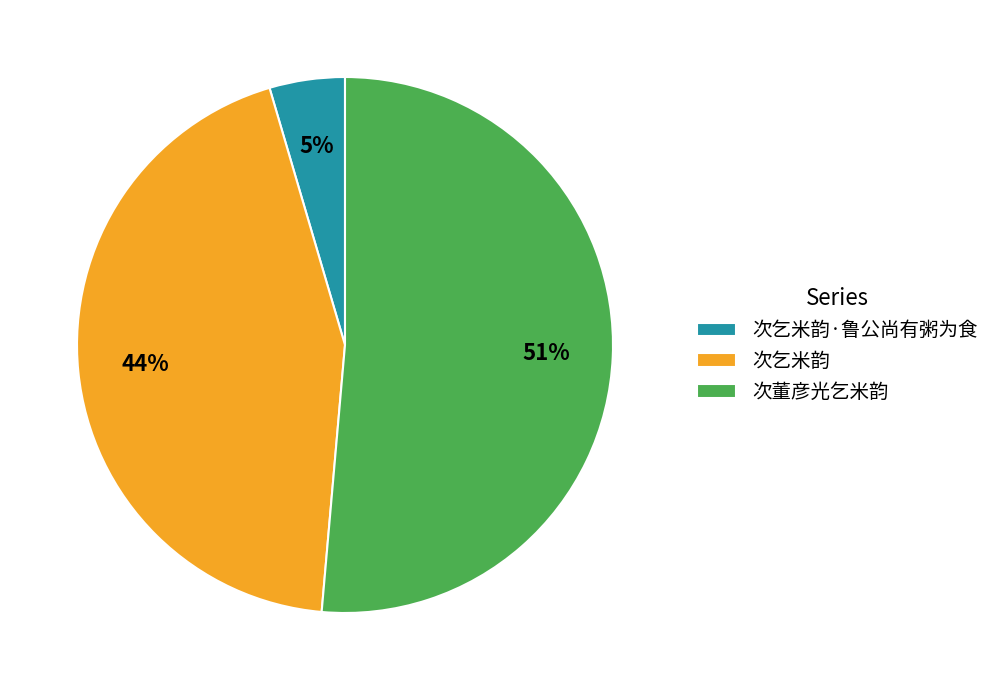

Count the number of slices in the pie.

3